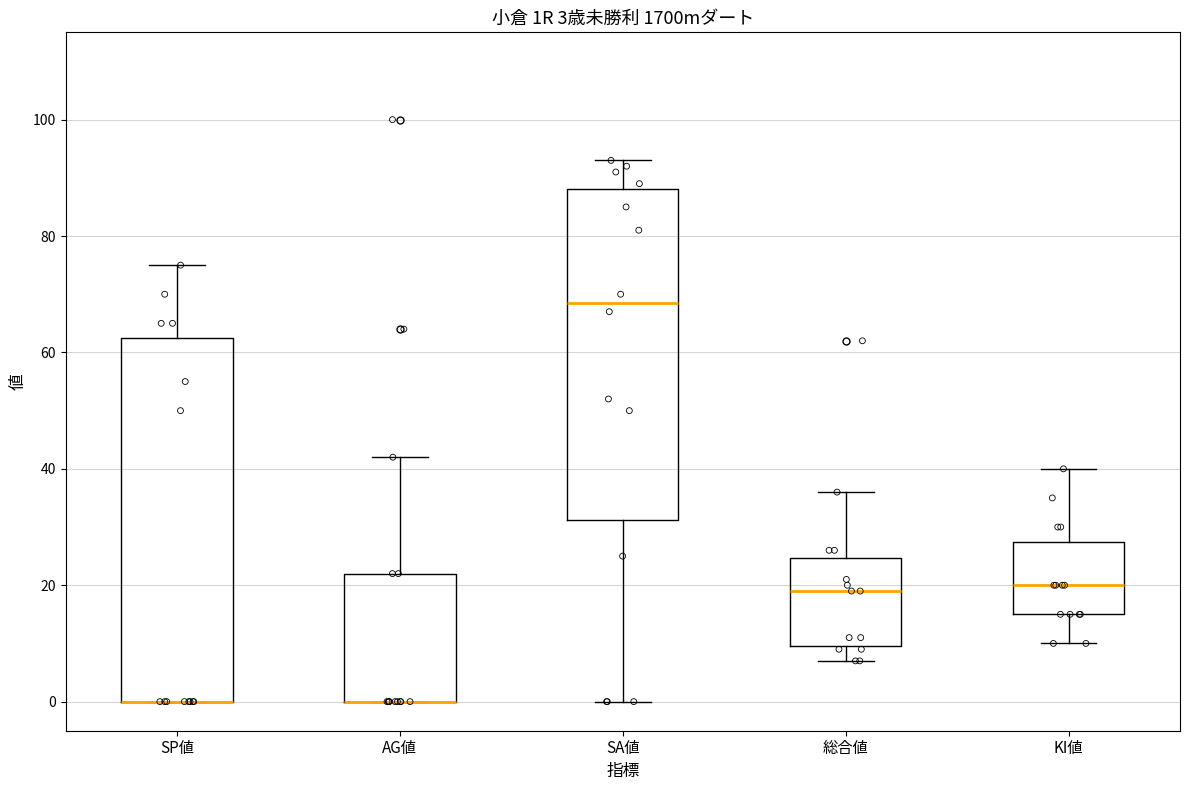

Comparing the boxes themselves (not the whiskers), which one is the tallest?

SP値